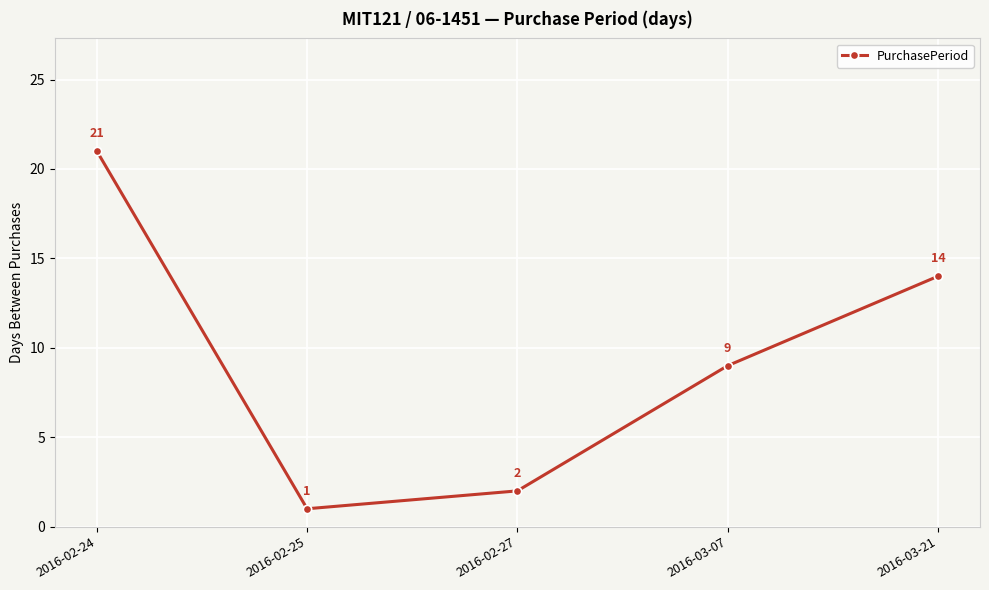

How many lines are shown in the chart?

1